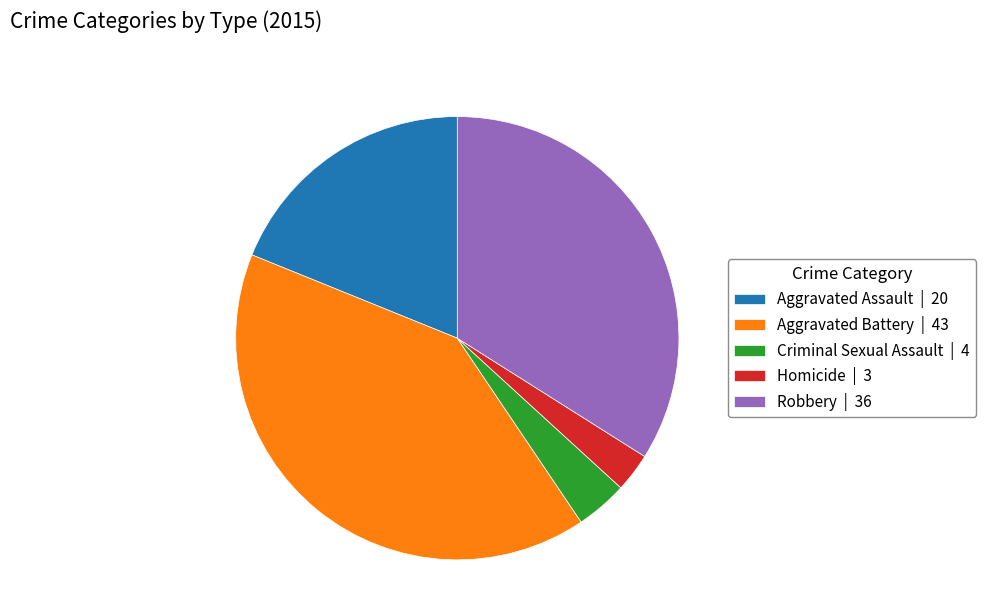

Combined, do Aggravated Assault | 20 and Homicide | 3 account for over 50%?

No